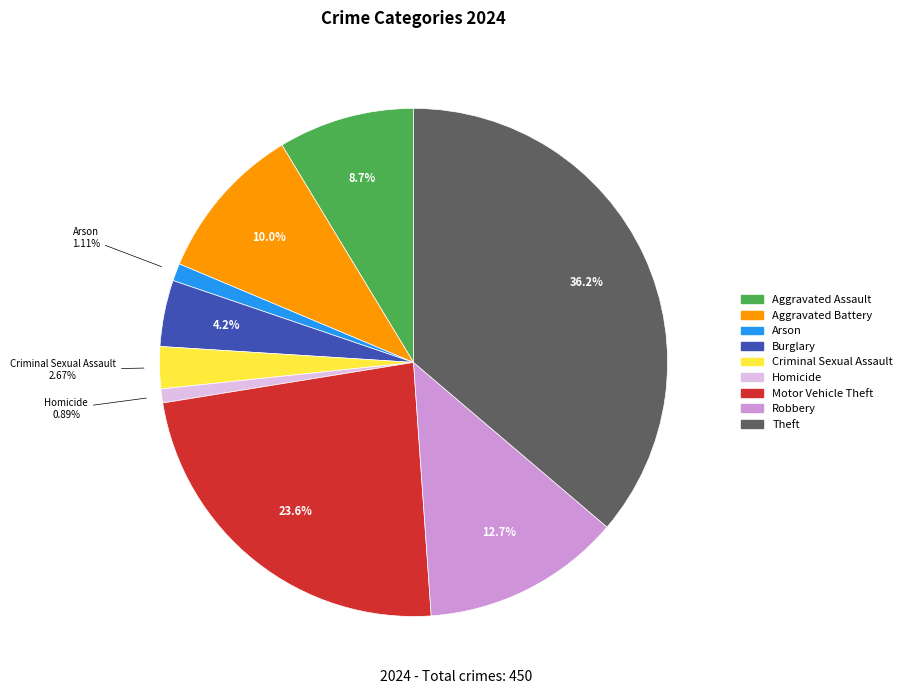

To the nearest percent, what is the difference between the Aggravated Battery and Criminal Sexual Assault slice percentages?

7%